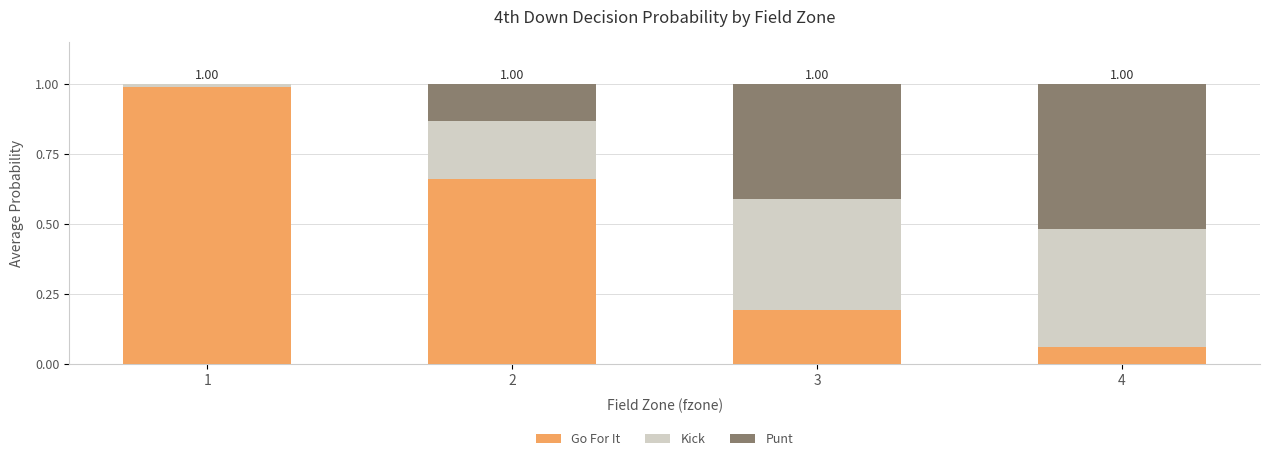

What is the total value across all series at 2?

1.0